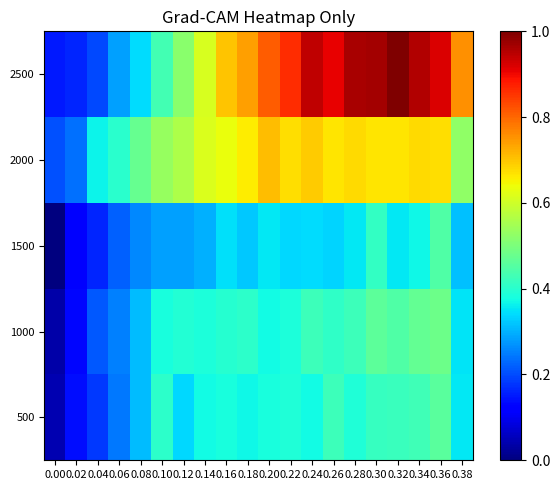

Which category has the highest value across all series?

0.32